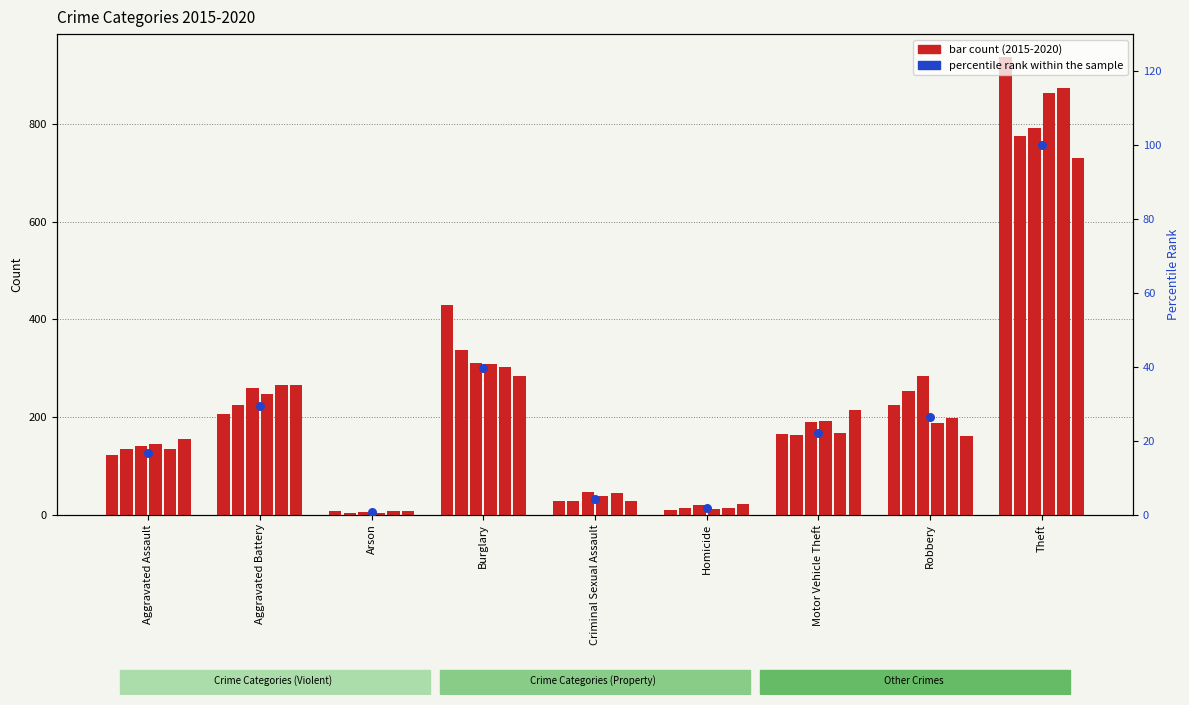

What is the change in value from Criminal Sexual Assault to Theft?

+95.8